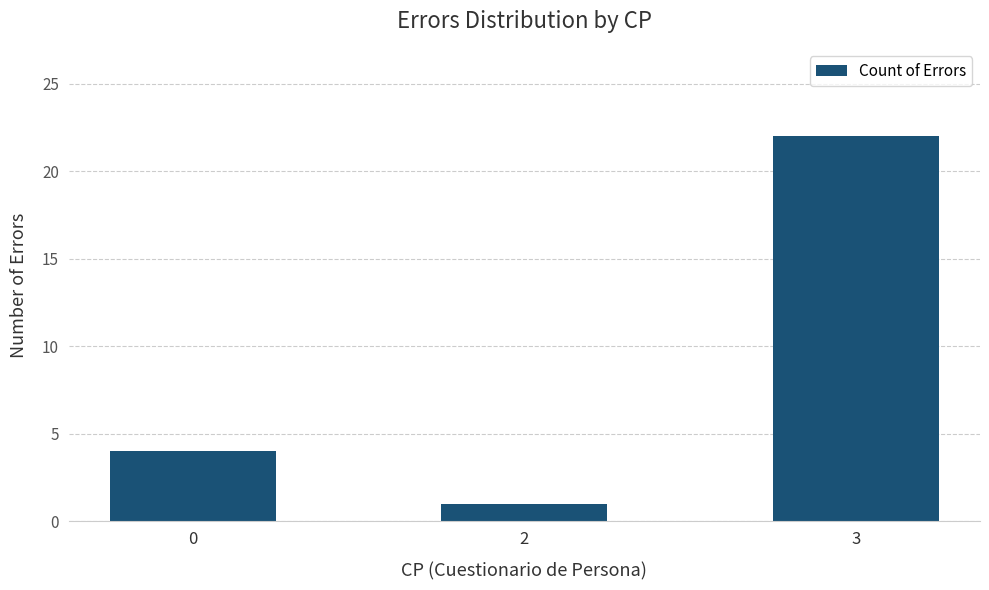

Which label corresponds to the smallest value in the chart?

2